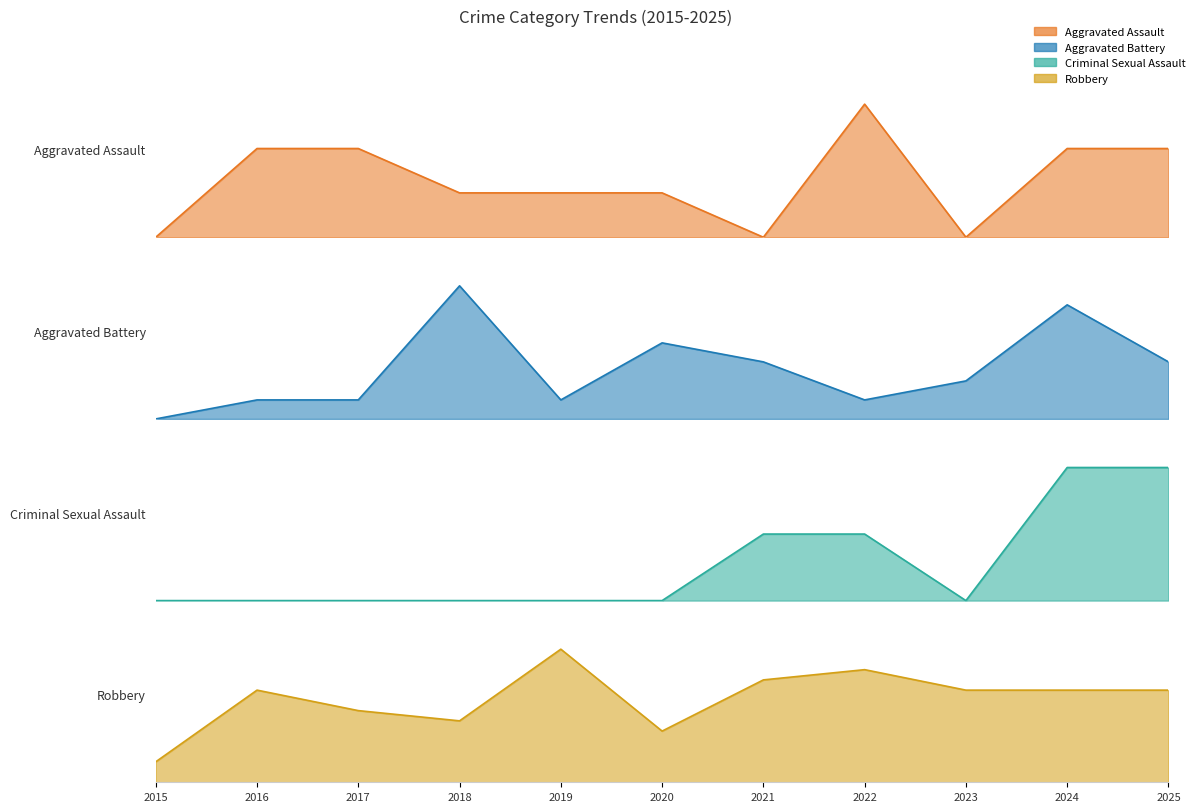

Count the number of categories in the chart.

11